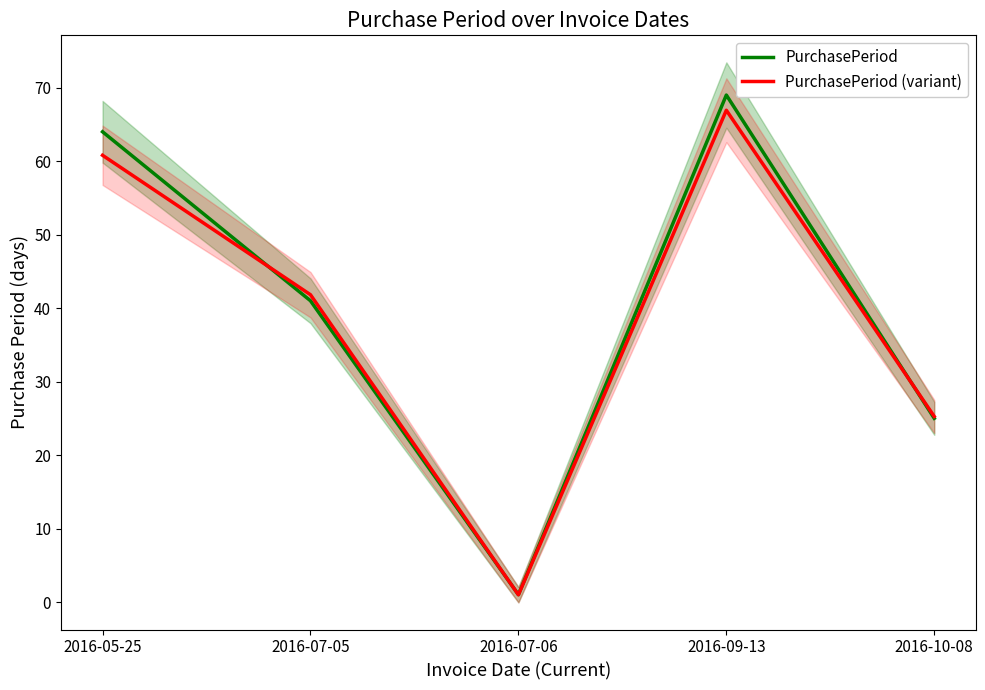

After their last crossing, which series has the higher values: PurchasePeriod or PurchasePeriod (variant)?

PurchasePeriod (variant)